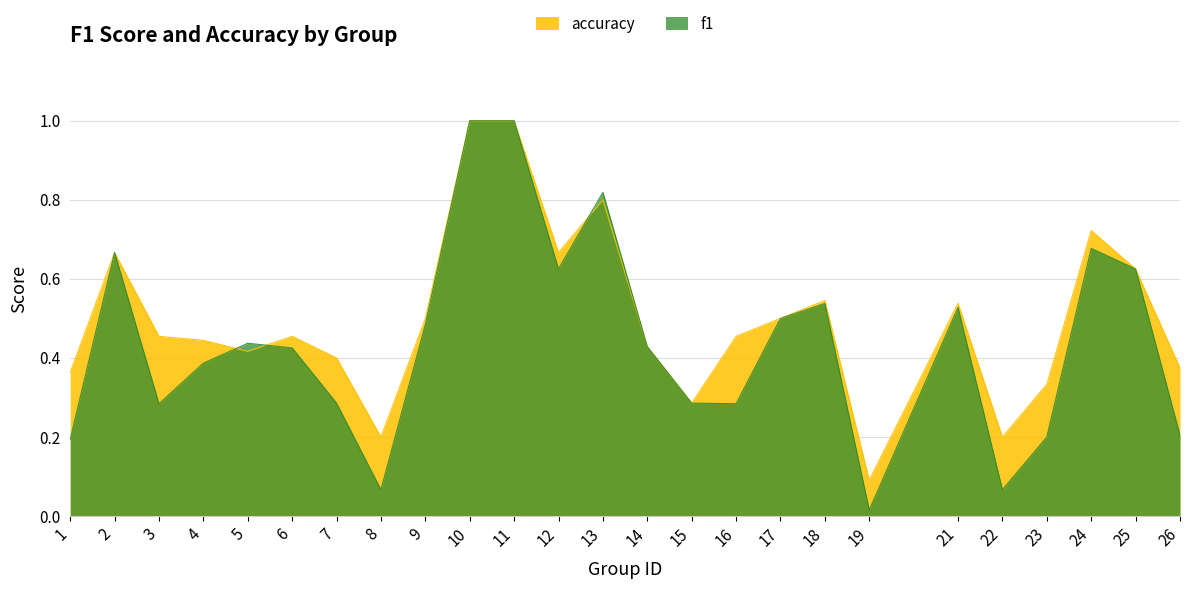

How many intersections are there between accuracy and f1?

3